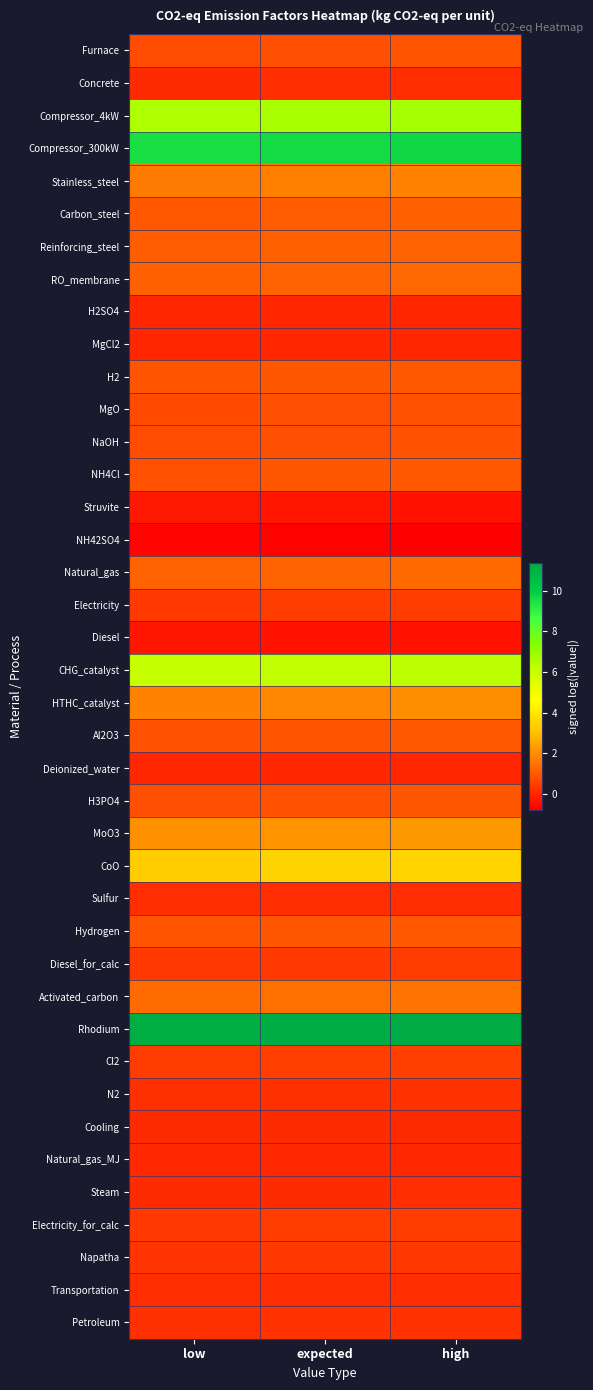

Reading left to right, transcribe all the data shown in this chart.

Furnace: low=0.8	expected=0.8	high=0.9
Concrete: low=0.1	expected=0.1	high=0.1
Compressor_4kW: low=6.5	expected=6.6	high=6.7
Compressor_300kW: low=9.5	expected=9.6	high=9.7
Stainless_steel: low=1.7	expected=1.8	high=1.8
Carbon_steel: low=1.0	expected=1.1	high=1.1
Reinforcing_steel: low=1.1	expected=1.1	high=1.2
RO_membrane: low=1.1	expected=1.2	high=1.3
H2SO4: low=0.0	expected=0.0	high=0.0
MgCl2: low=0.0	expected=0.0	high=0.0
H2: low=0.9	expected=0.9	high=1.0
MgO: low=0.7	expected=0.8	high=0.8
NaOH: low=0.8	expected=0.8	high=0.9
NH4Cl: low=0.9	expected=0.9	high=1.0
Struvite: low=-0.3	expected=-0.3	high=-0.4
NH42SO4: low=-0.7	expected=-0.7	high=-0.8
Natural_gas: low=1.2	expected=1.2	high=1.3
Electricity: low=0.4	expected=0.4	high=0.4
Diesel: low=-0.4	expected=-0.4	high=-0.4
CHG_catalyst: low=6.1	expected=6.2	high=6.3
HTHC_catalyst: low=1.8	expected=1.9	high=2.0
Al2O3: low=0.8	expected=0.9	high=1.0
Deionized_water: low=0.0	expected=0.0	high=0.0
H3PO4: low=0.8	expected=0.9	high=0.9
MoO3: low=2.1	expected=2.2	high=2.3
CoO: low=3.3	expected=3.4	high=3.5
Sulfur: low=0.1	expected=0.1	high=0.1
Hydrogen: low=0.9	expected=0.9	high=1.0
Diesel_for_calc: low=0.4	expected=0.4	high=0.4
Activated_carbon: low=1.4	expected=1.4	high=1.5
Rhodium: low=11.2	expected=11.3	high=11.4
Cl2: low=0.4	expected=0.5	high=0.5
N2: low=0.2	expected=0.2	high=0.2
Cooling: low=0.1	expected=0.1	high=0.1
Natural_gas_MJ: low=0.0	expected=0.0	high=0.1
Steam: low=0.1	expected=0.1	high=0.1
Electricity_for_calc: low=0.4	expected=0.4	high=0.4
Napatha: low=0.3	expected=0.3	high=0.3
Transportation: low=0.1	expected=0.1	high=0.1
Petroleum: low=0.2	expected=0.2	high=0.2